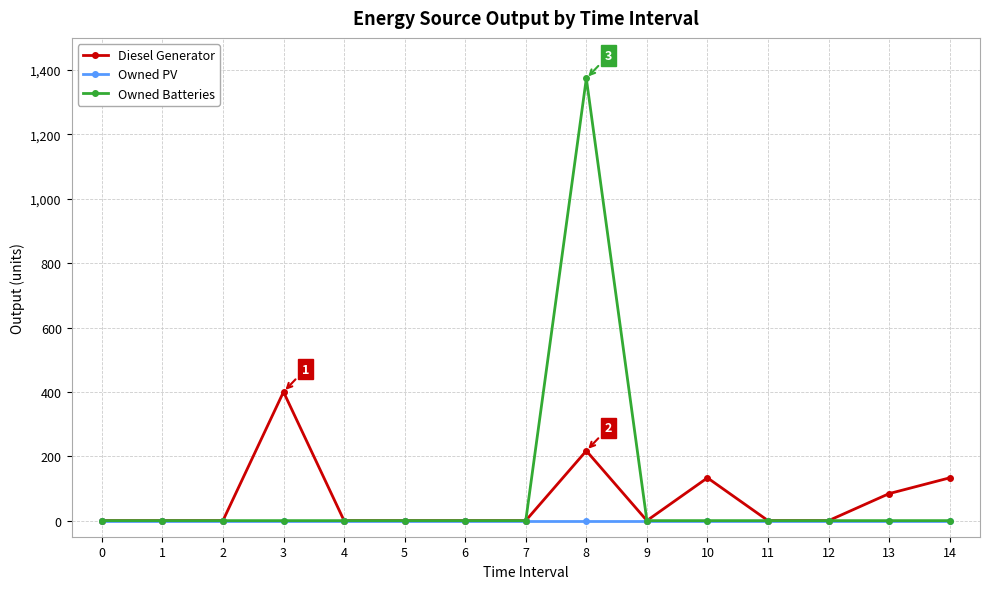

Which series has the largest range (max minus min)?

Owned Batteries